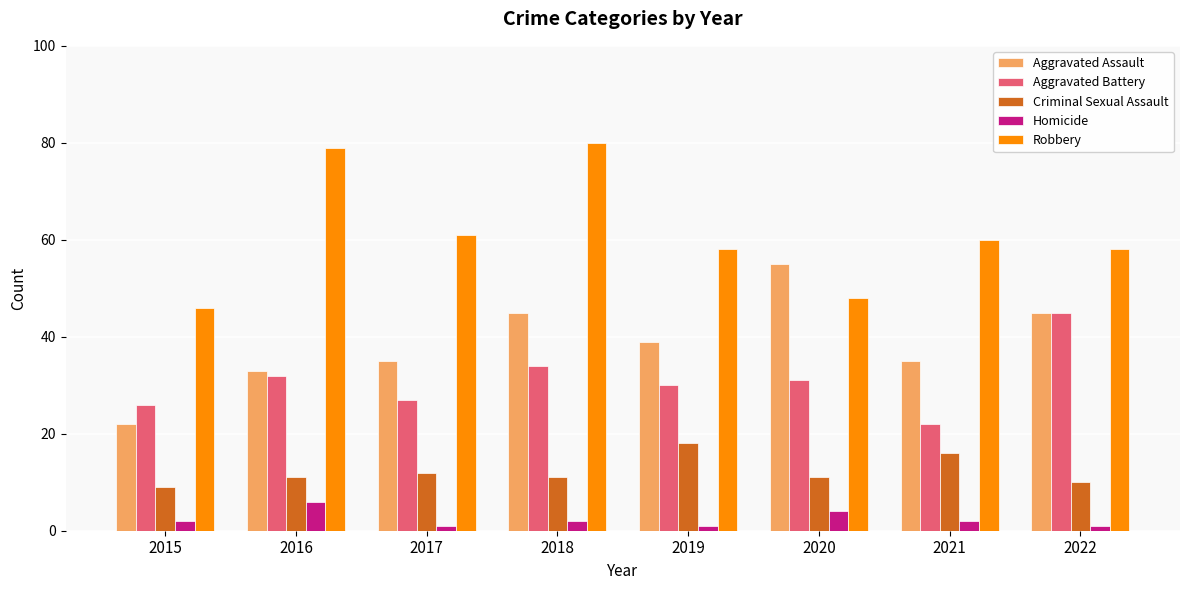

What is the average value of the Homicide series?

2